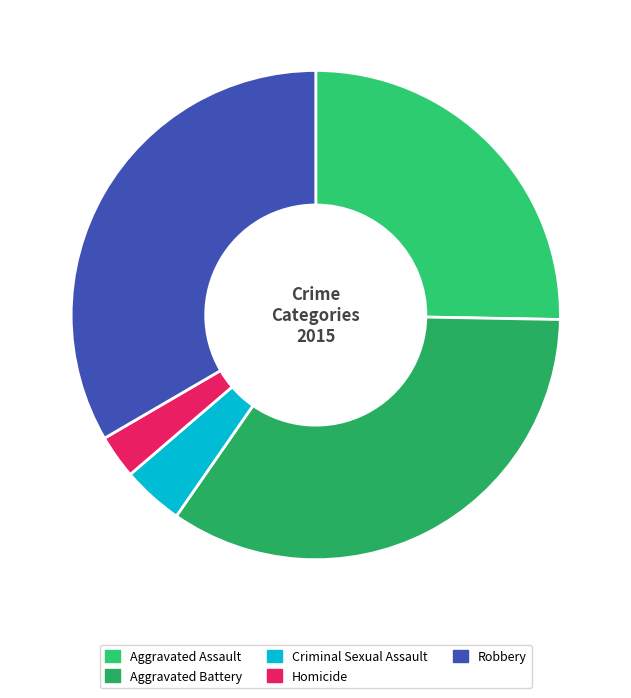

Does Robbery represent more than half of the total?

No